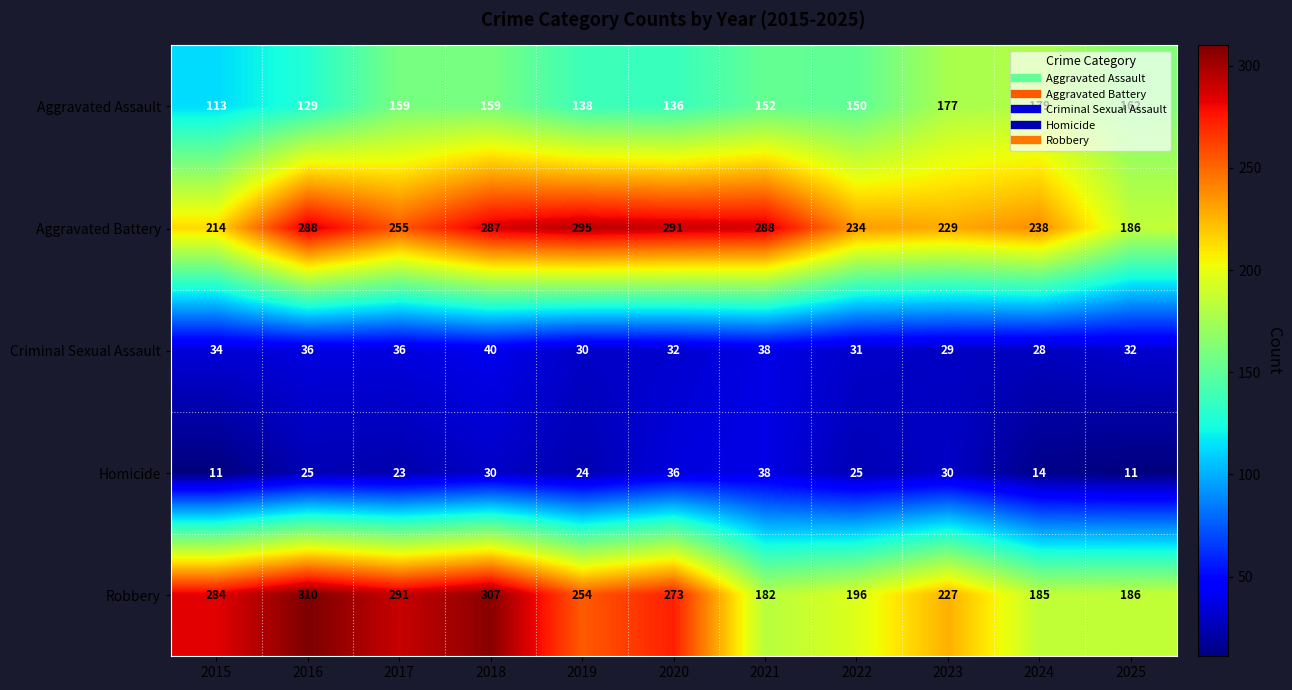

How many series are shown in this chart?

5